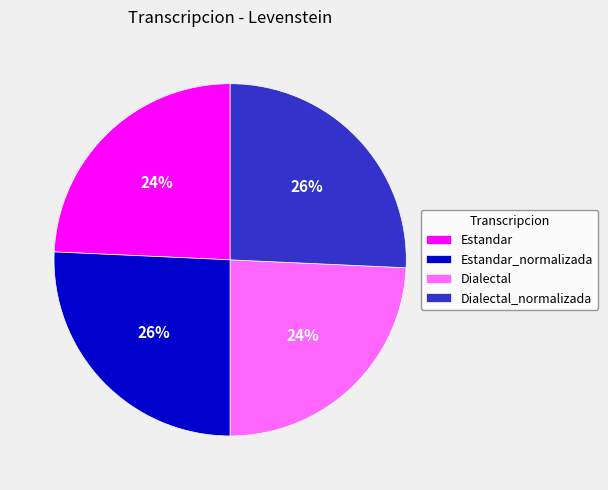

To the nearest percent, what portion does Estandar represent?

24%